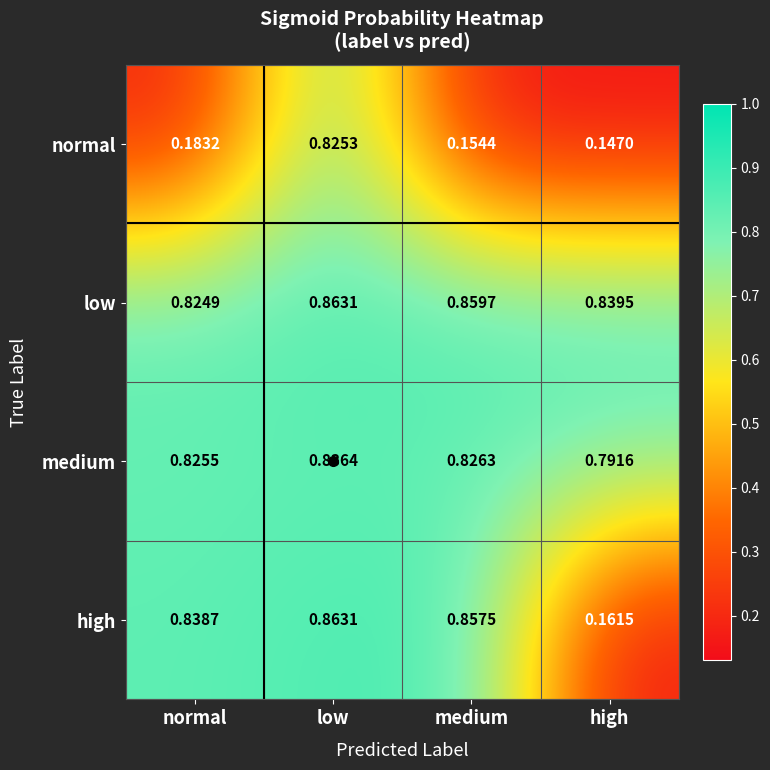

What is the spread (max minus min) of values at normal?

0.7